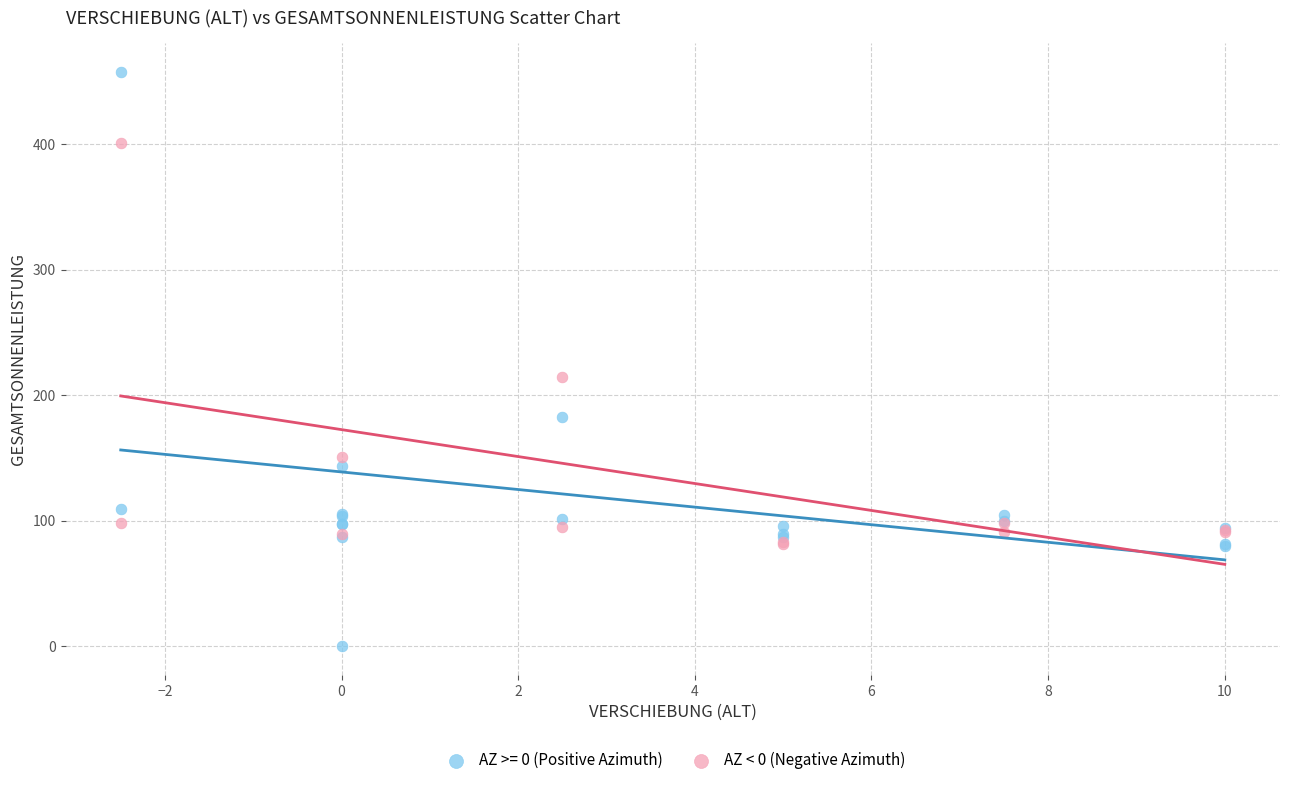

Which series reaches the maximum Y coordinate?

AZ >= 0 (Positive Azimuth)